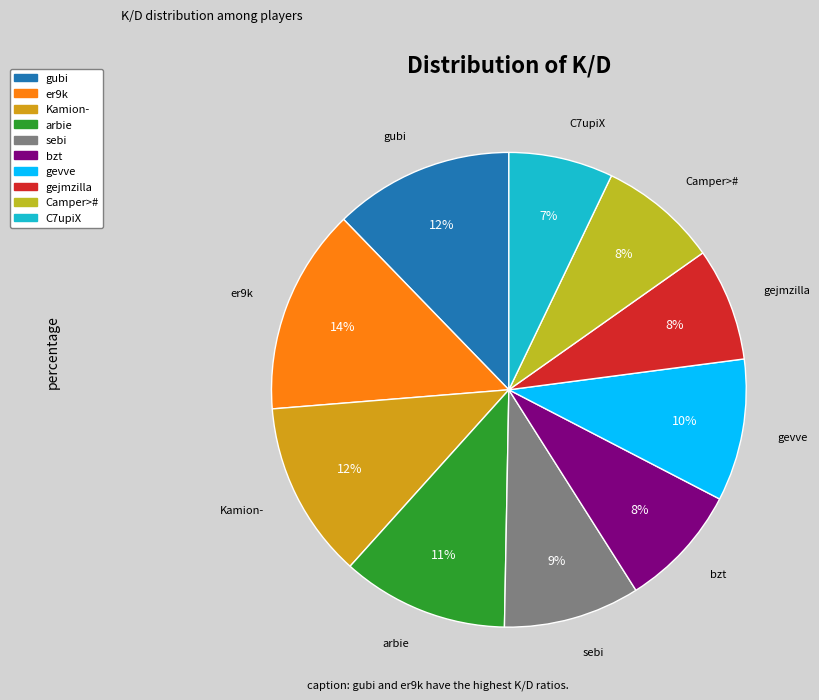

True or false: arbie accounts for 1% of the total.

False